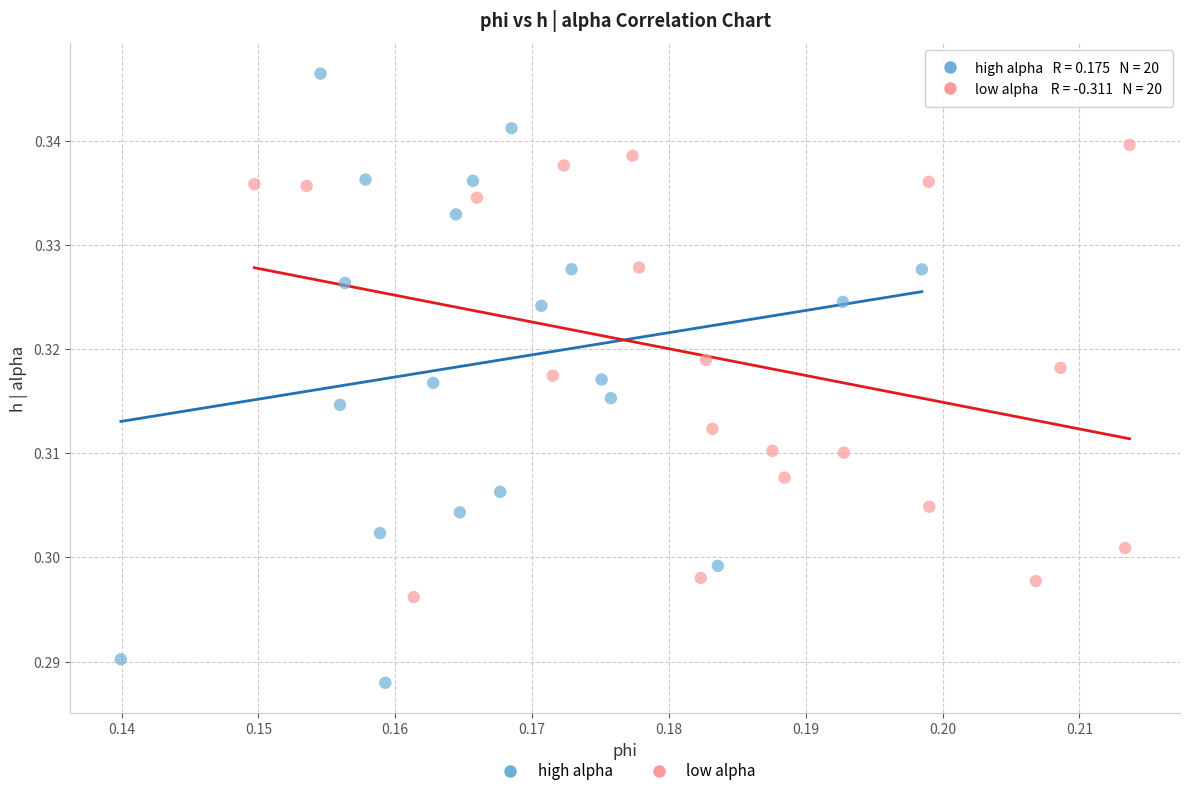

Which series reaches the maximum Y coordinate?

high alpha